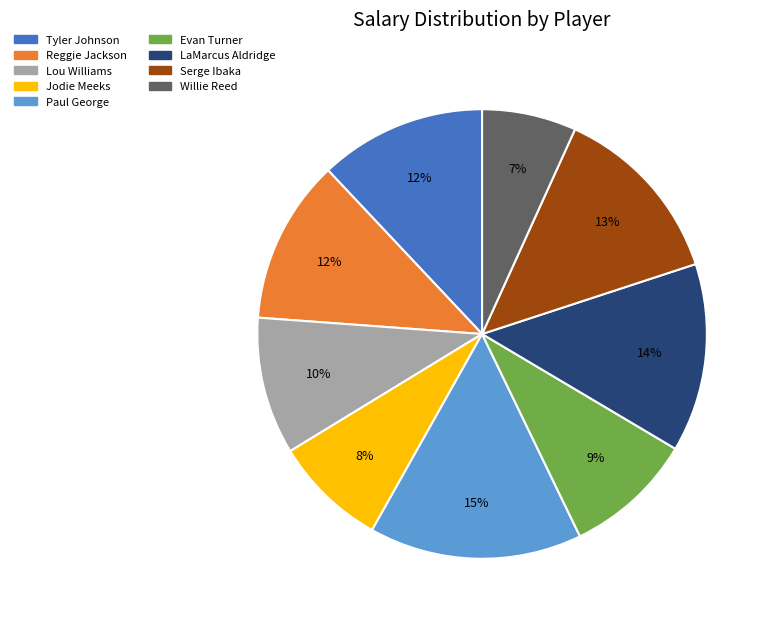

Which category has the smallest portion of the pie?

Willie Reed